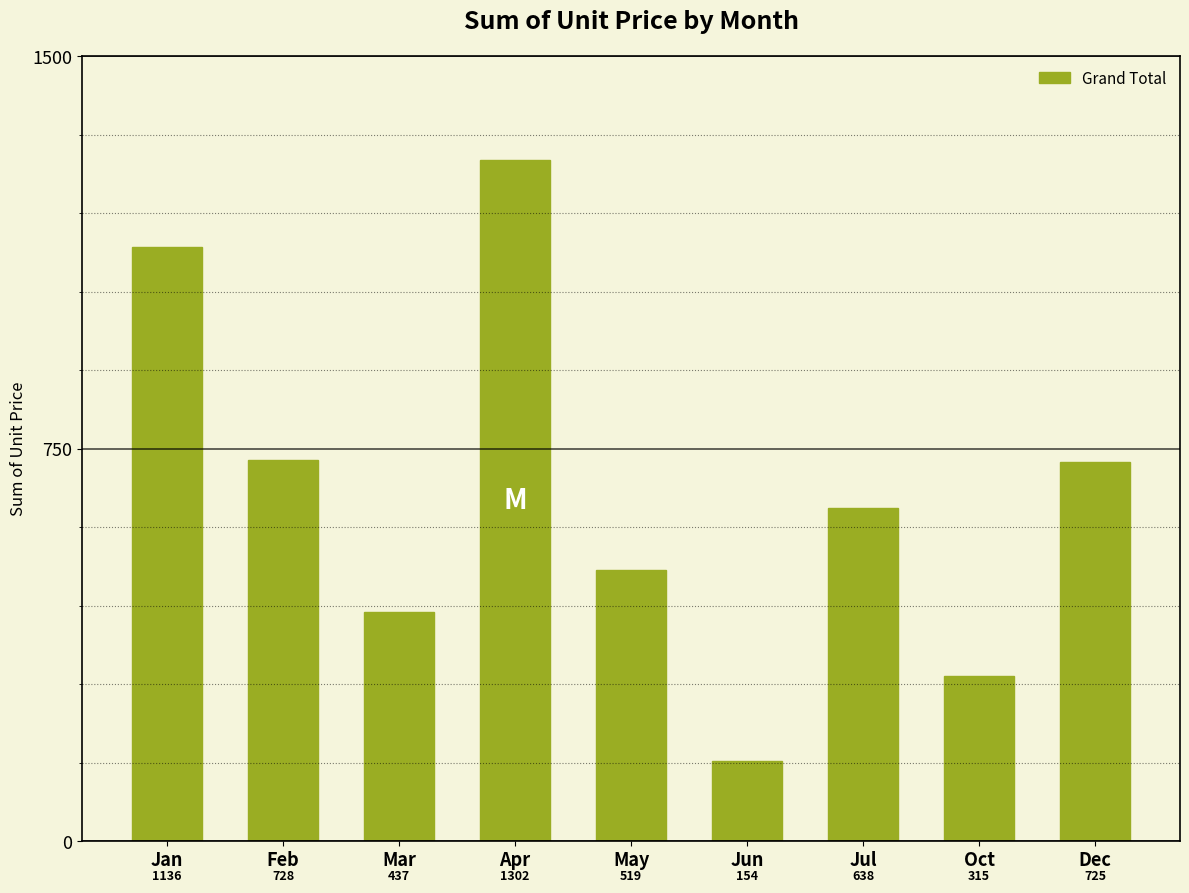

What is the label of the 2nd bar from the left?

Feb